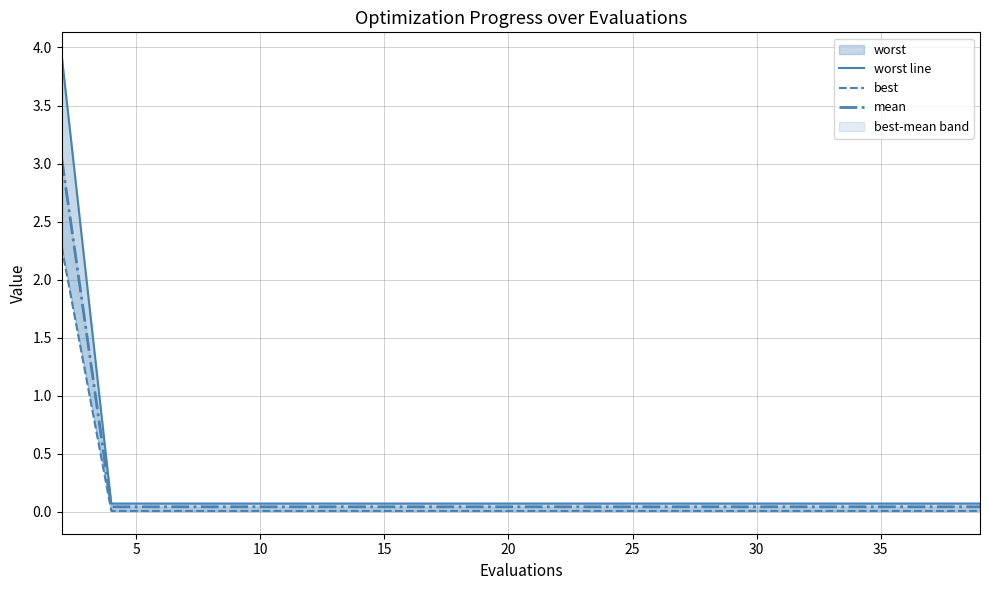

Which category has the lowest value in the mean series?

5